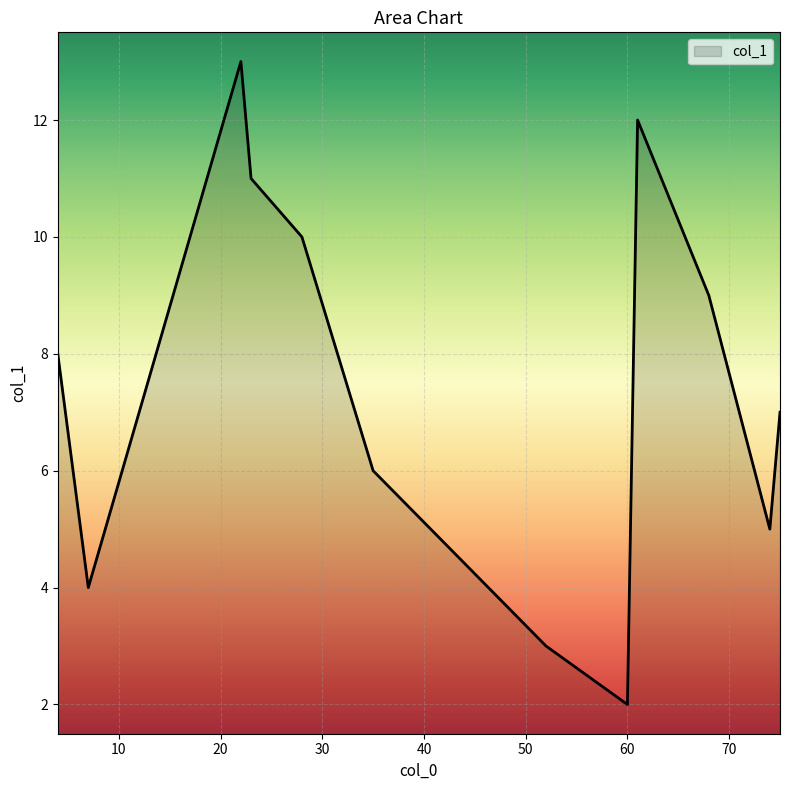

What is the smallest value displayed?

2.0